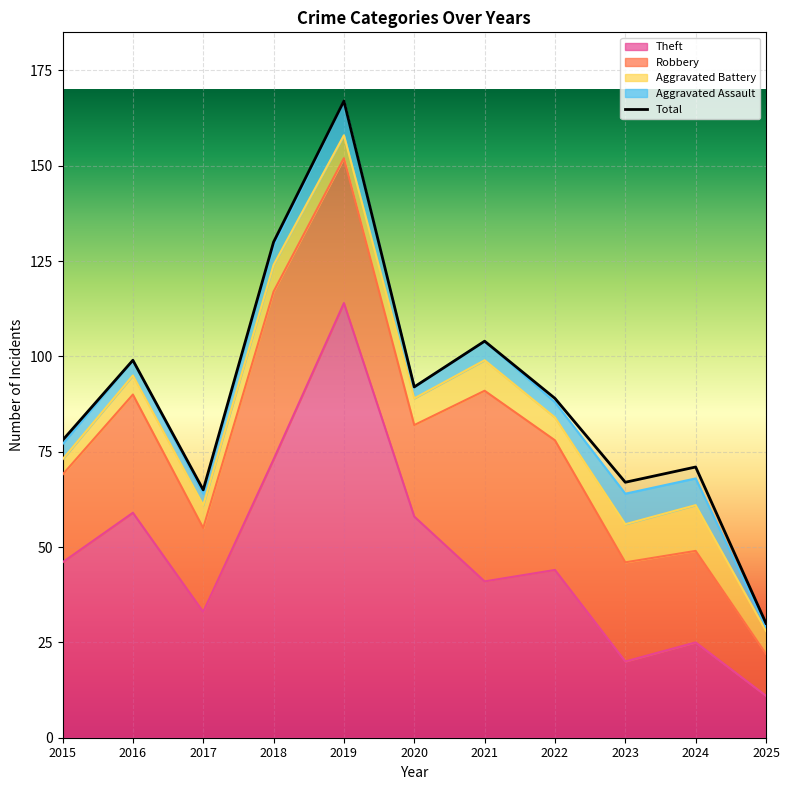

Which category has the highest value across all series?

2019